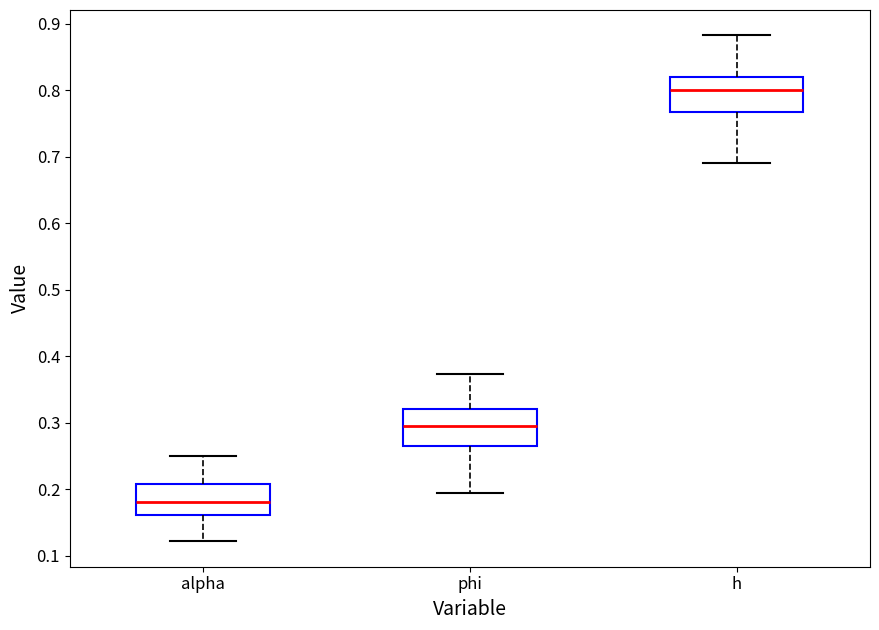

Where does the upper whisker of the box for h end on the y-axis? The values are not printed on the chart, so give them approximately, as read against the axis.

0.88